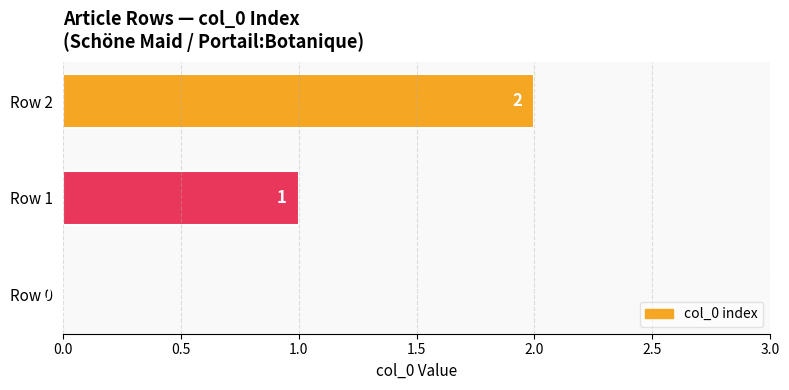

The value at Row 0 is -1. True or false?

False